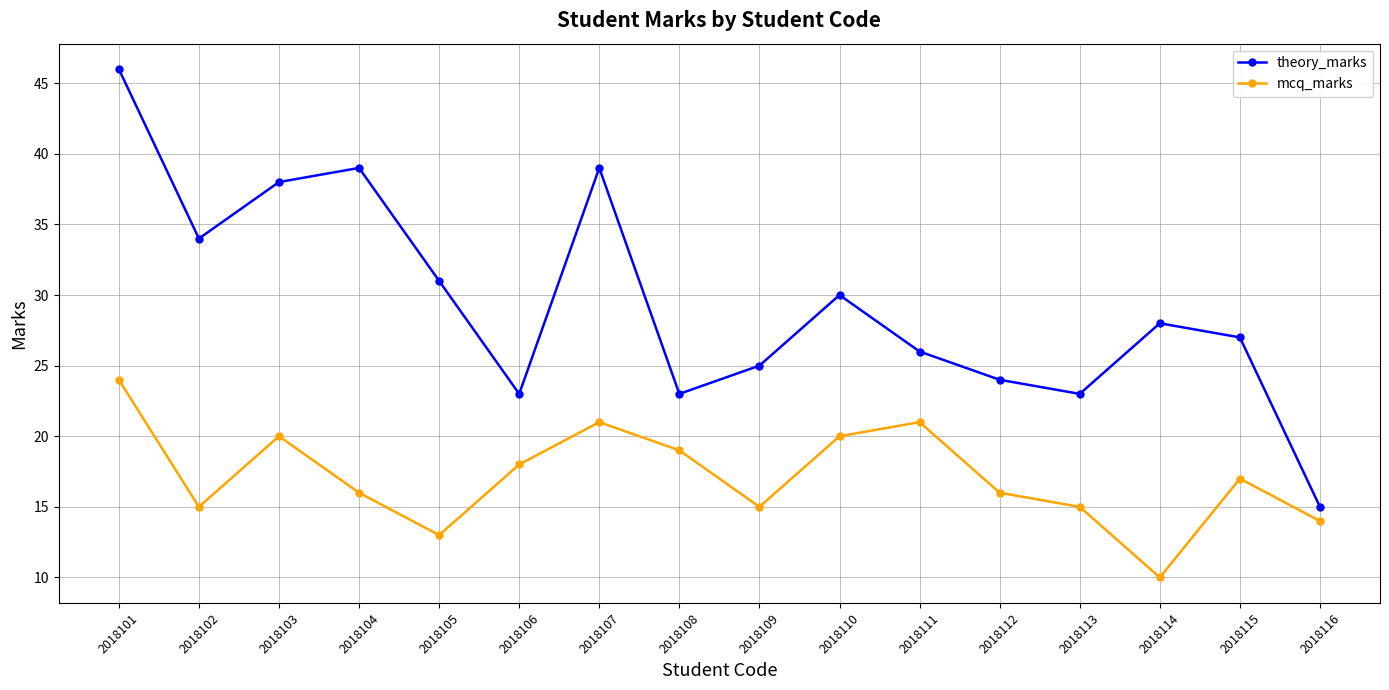

Reading right to left, extract all data points from this chart.

theory_marks: 2018116=15	2018115=27	2018114=28	2018113=23	2018112=24	2018111=26	2018110=30	2018109=25	2018108=23	2018107=39	2018106=23	2018105=31	2018104=39	2018103=38	2018102=34	2018101=46
mcq_marks: 2018116=14	2018115=17	2018114=10	2018113=15	2018112=16	2018111=21	2018110=20	2018109=15	2018108=19	2018107=21	2018106=18	2018105=13	2018104=16	2018103=20	2018102=15	2018101=24